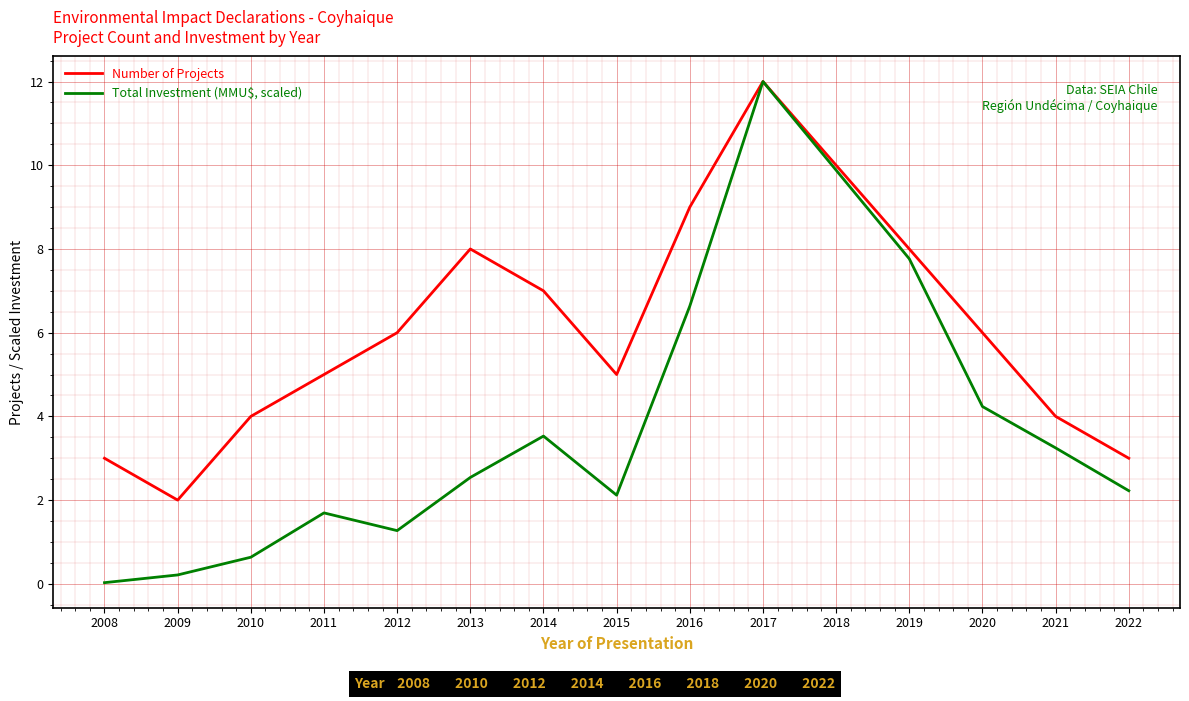

Read the Total Investment (MMU$, scaled) value at 2013.

2.5